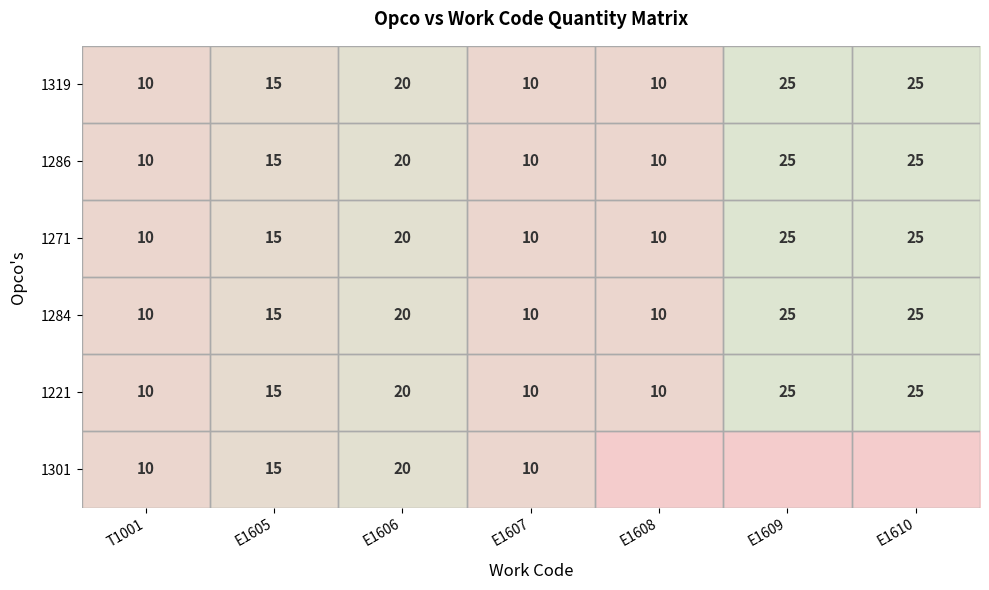

What is the difference between the 1271 values at E1606 and T1001?

10